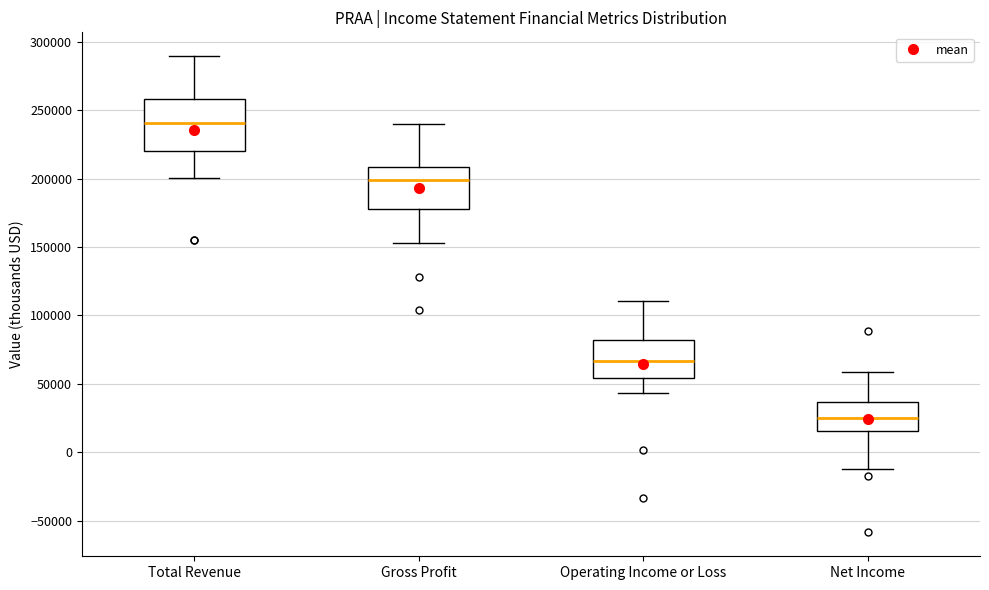

Reading left to right, read every box against the y-axis: the position of its median line, the range the box covers, and the ends of its whiskers. The values are not printed on the chart, so give them approximately, as read against the axis.

Total Revenue: median 240000, box 220000 to 260000, whiskers 200000 to 290000
Gross Profit: median 200000, box 180000 to 210000, whiskers 155000 to 240000
Operating Income or Loss: median 65000, box 55000 to 80000, whiskers 45000 to 110000
Net Income: median 25000, box 15000 to 35000, whiskers -10000 to 60000